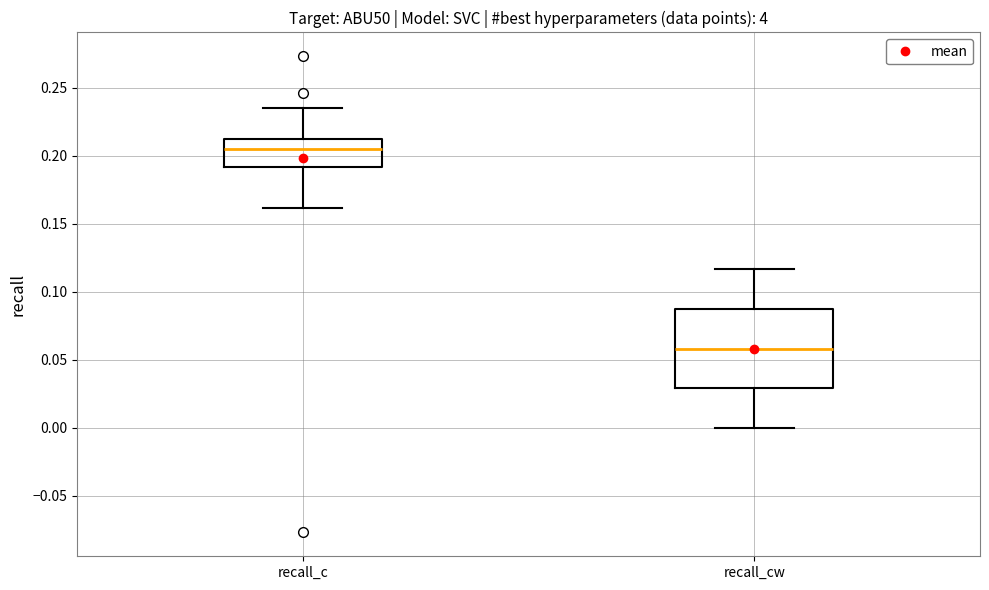

Reading left to right, transcribe this box plot: for each box, give where its median line is, the range the box spans, and where its two whiskers end, as read against the y-axis. The values are not printed on the chart, so give them approximately, as read against the axis.

recall_c: median 0.205, box 0.190 to 0.215, whiskers 0.160 to 0.235
recall_cw: median 0.060, box 0.030 to 0.085, whiskers 0.000 to 0.115